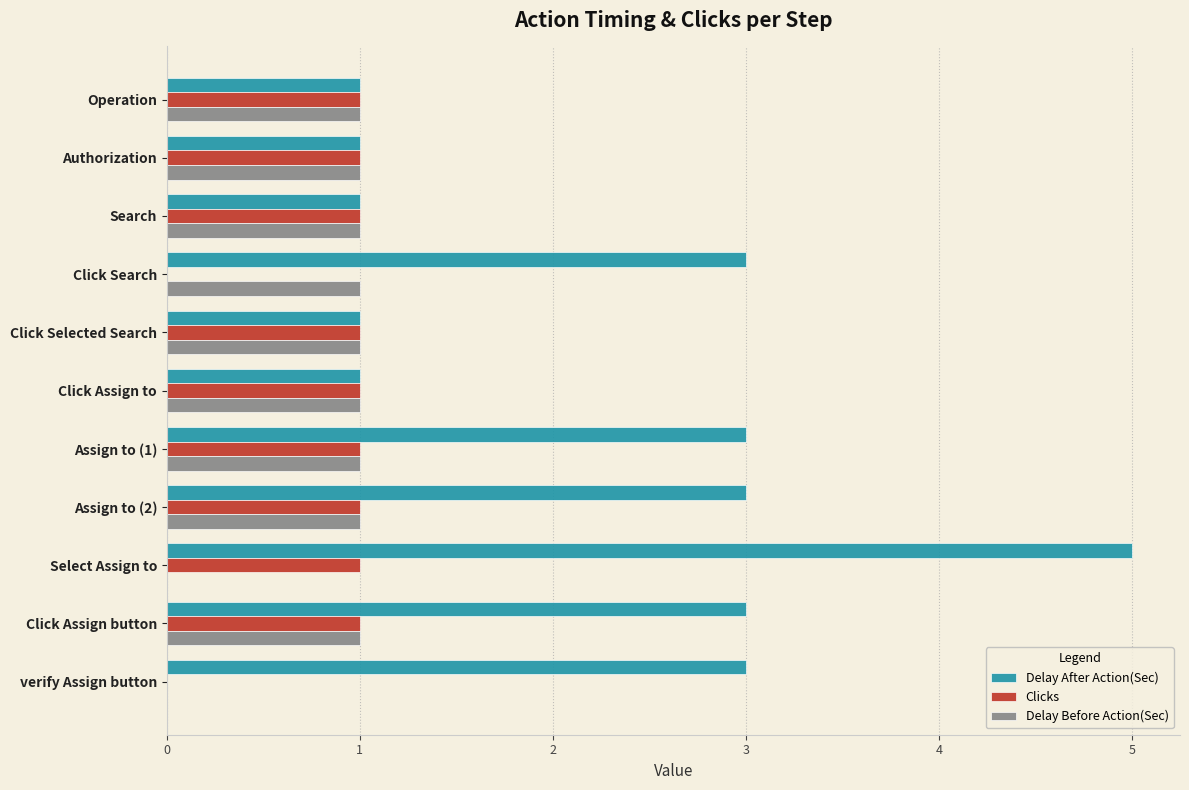

True or false: Clicks has a value of 1 at Operation.

True